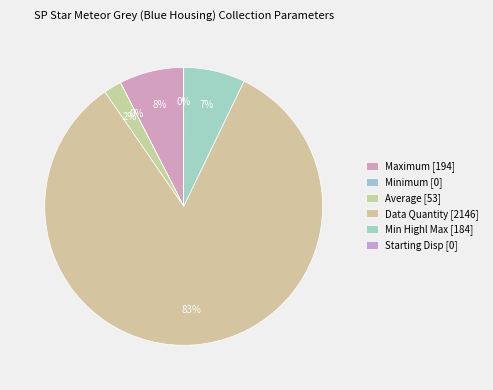

Is there any slice that represents more than half of the pie?

Yes